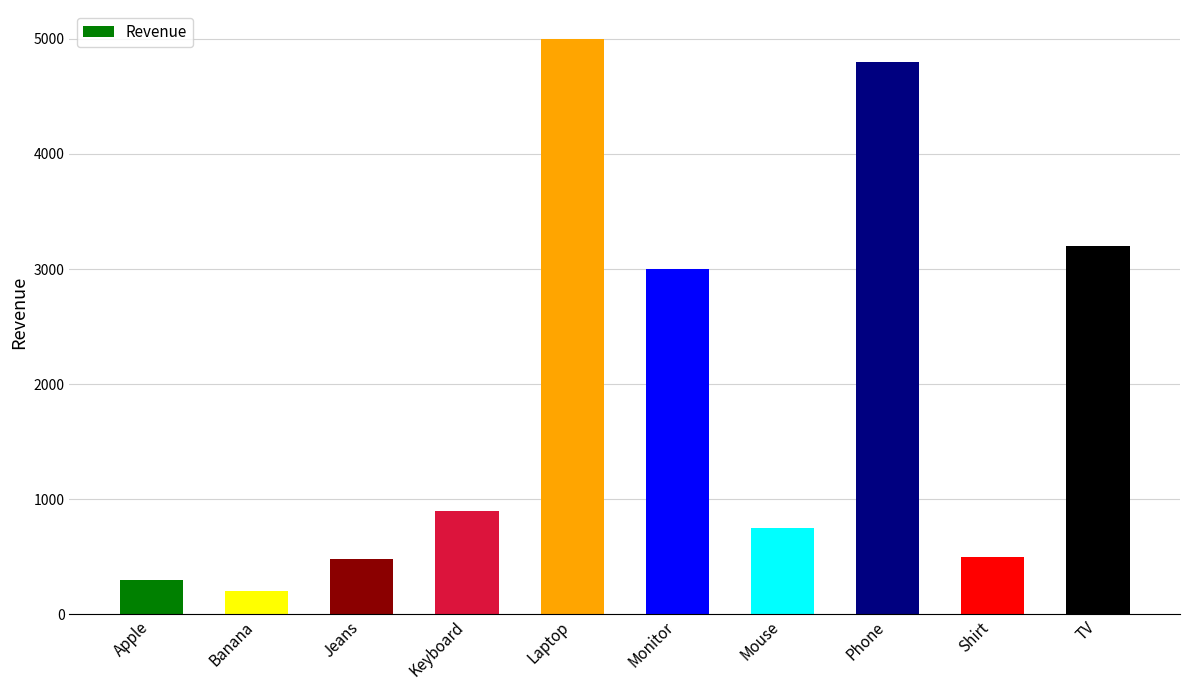

At which category does the chart reach its minimum across all series?

Banana